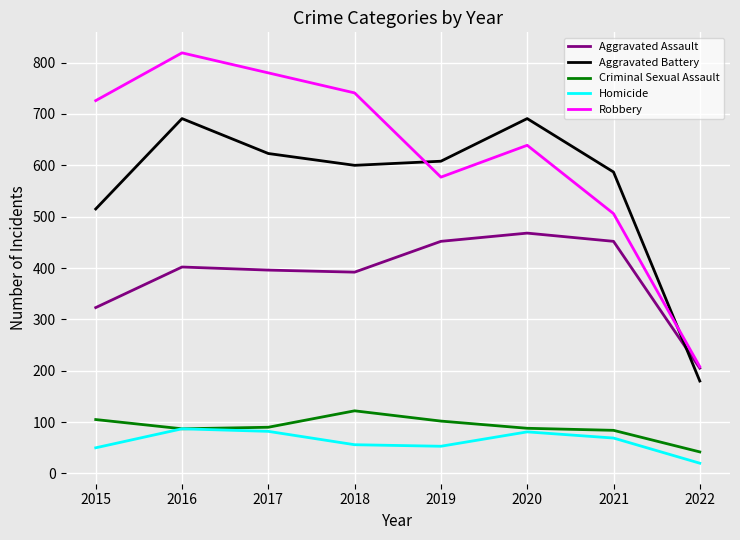

What is the spread (max minus min) of values at 2019?

555